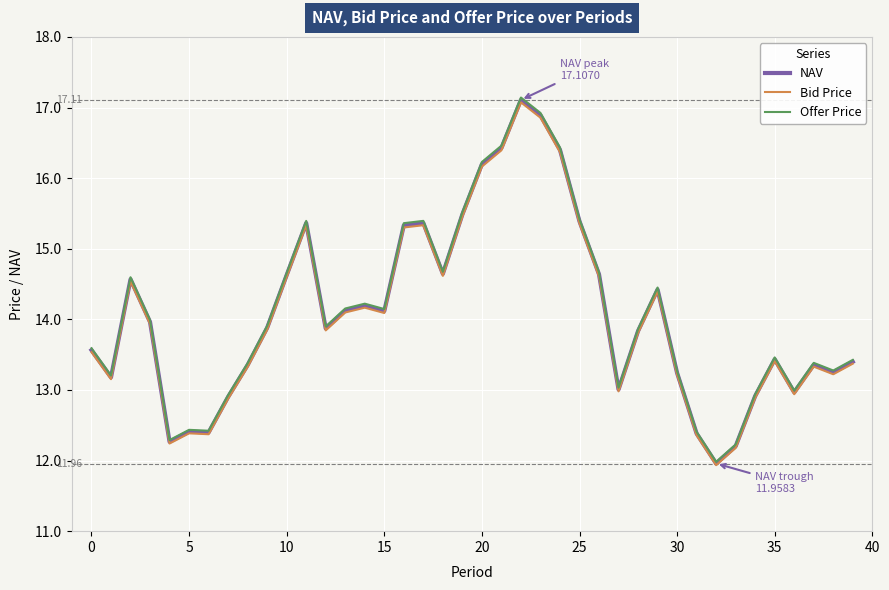

Does the chart have visible grid lines?

Yes